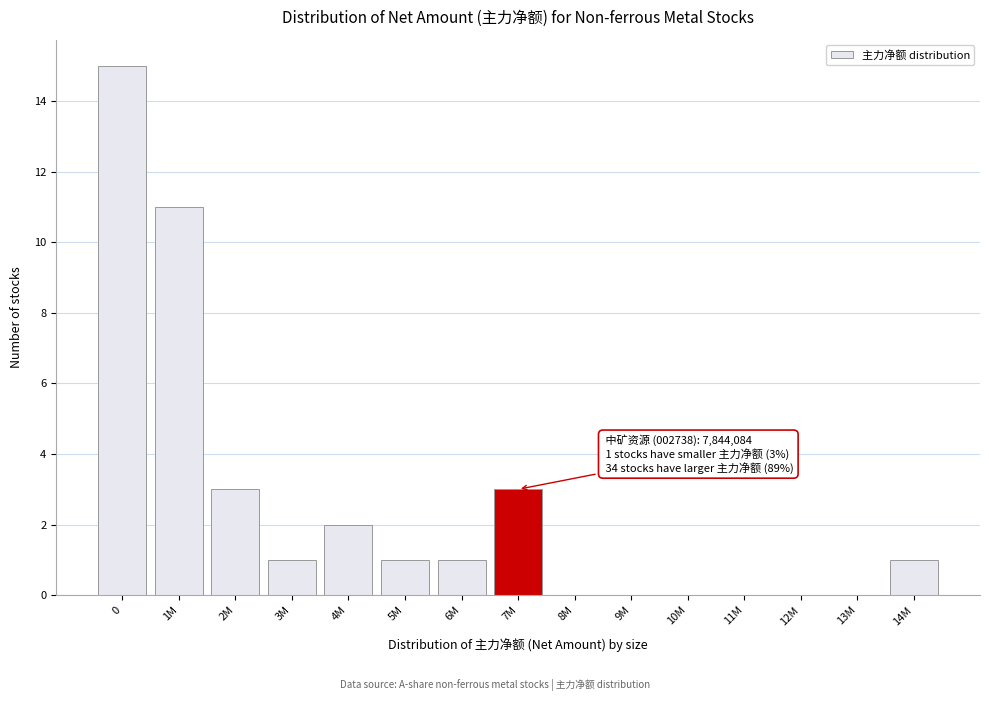

Reading left to right, transcribe all the data shown in this chart.

0=15	1M=11	2M=3	3M=1	4M=2	5M=1	6M=1	7M=3	8M=0	9M=0	10M=0	11M=0	12M=0	13M=0	14M=1